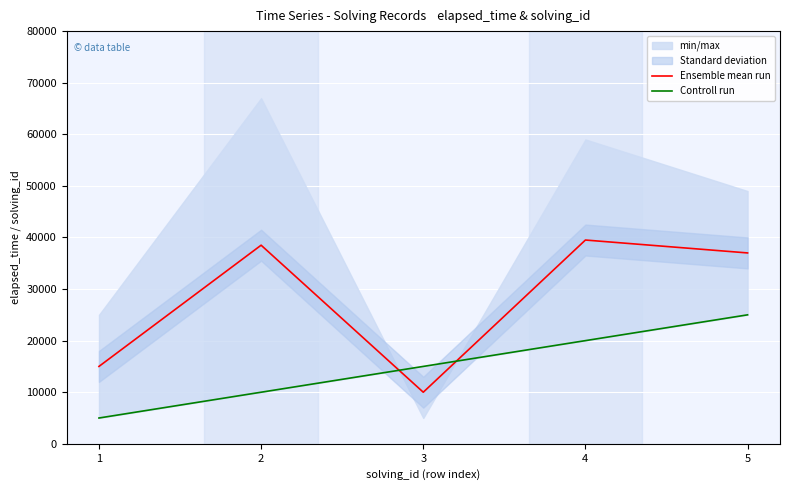

Between which two adjacent categories do Ensemble mean run and Controll run first intersect?

2 and 3